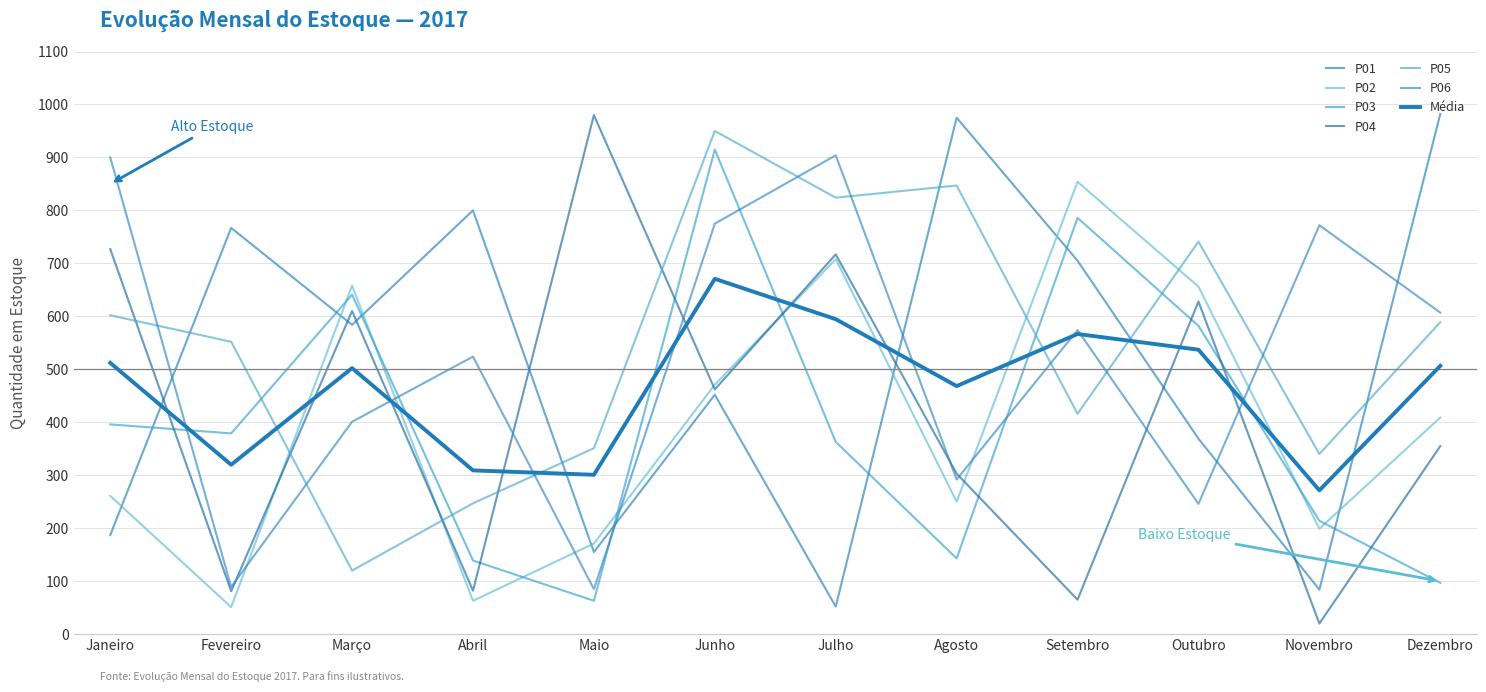

What is the label of the 9th point from the left?

Setembro